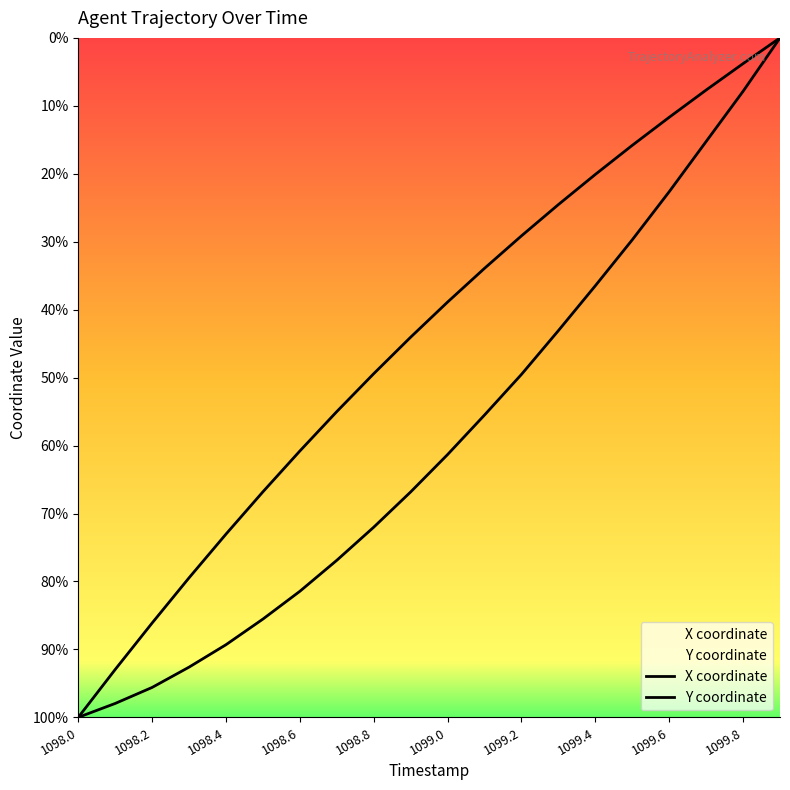

Which category has the highest value across all series?

1099.9